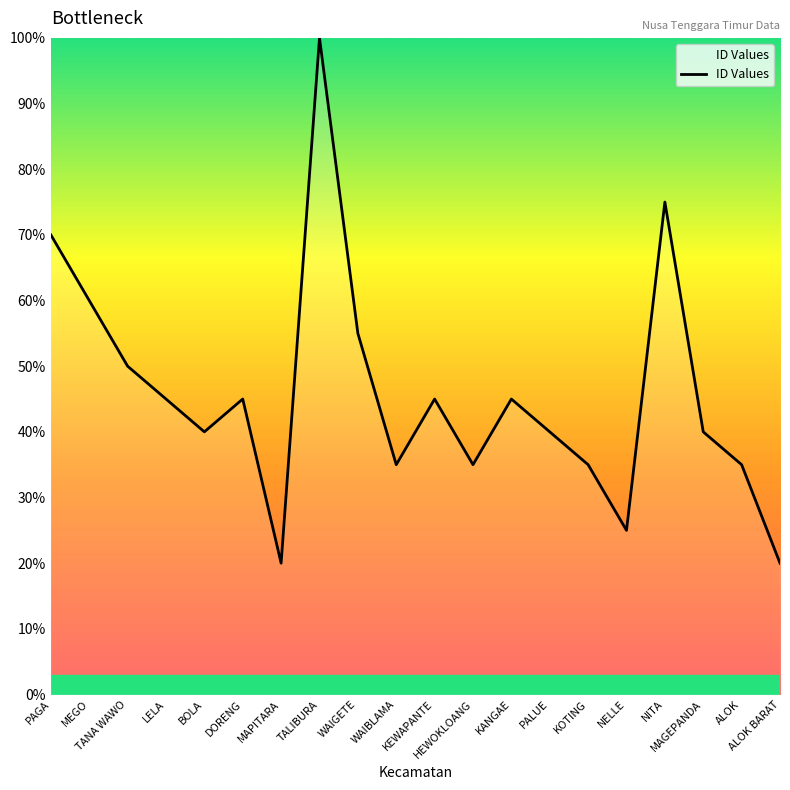

What is the difference between the maximum and minimum values?

80.0